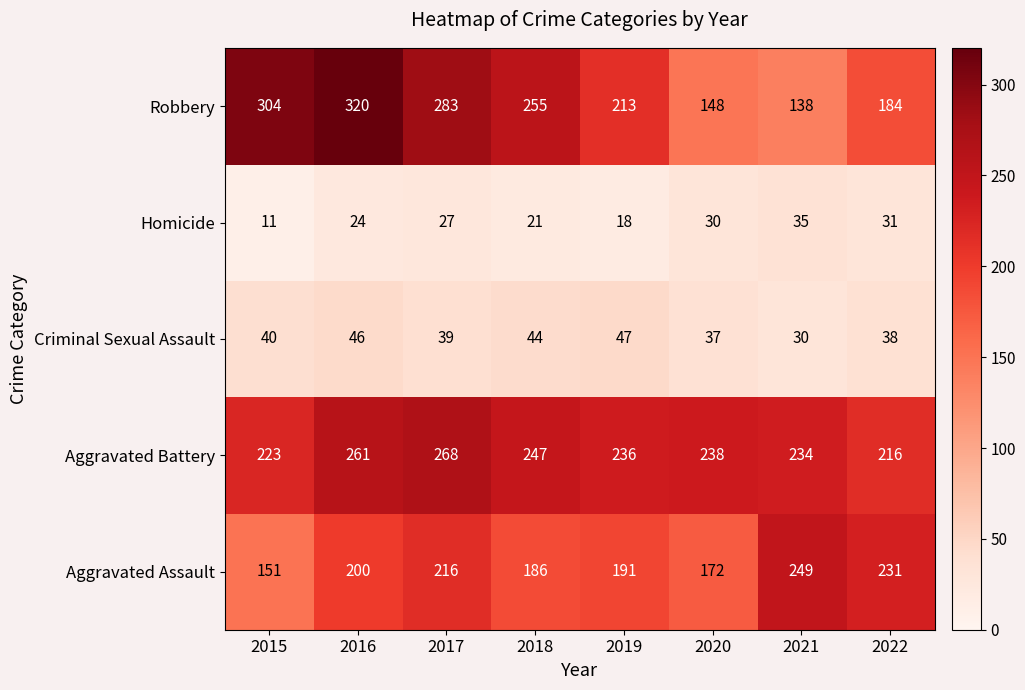

List the series in order of their peak value, lowest first.

Homicide, Criminal Sexual Assault, Aggravated Assault, Aggravated Battery, Robbery